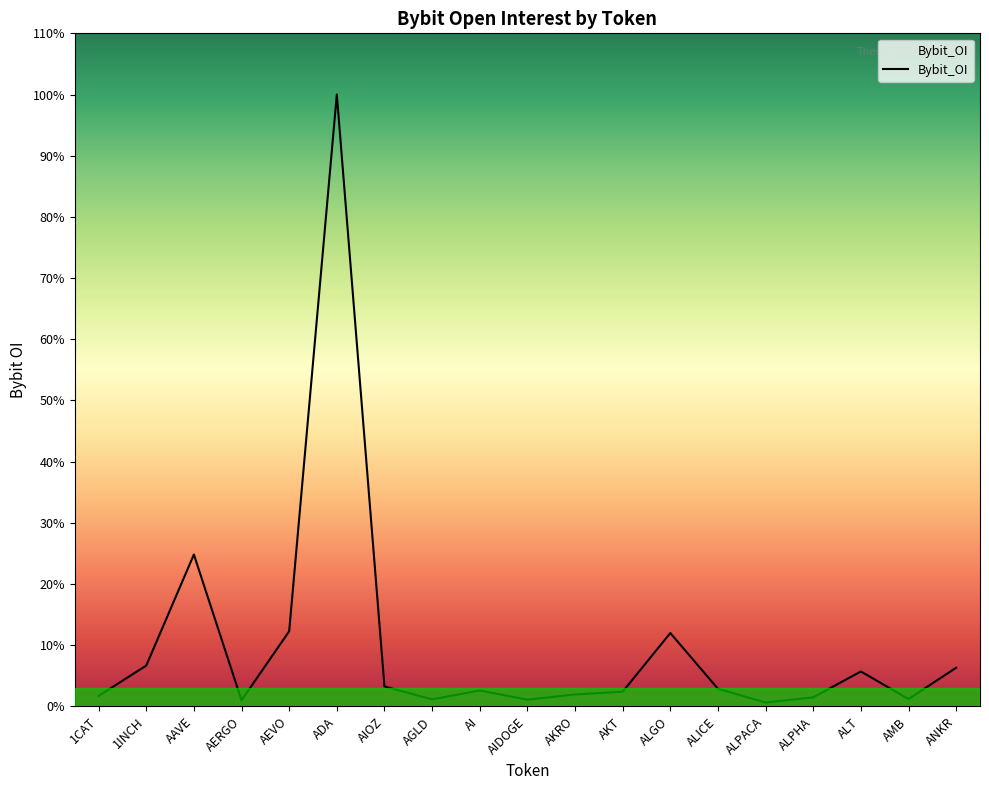

What position from the right is AGLD?

12